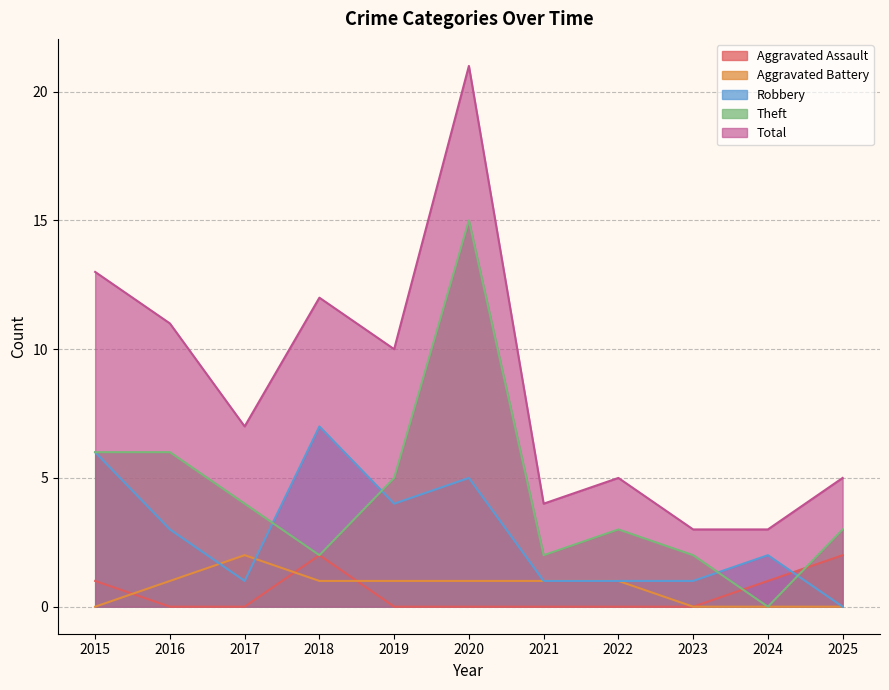

At which category does Aggravated Assault reach its first local peak?

2018